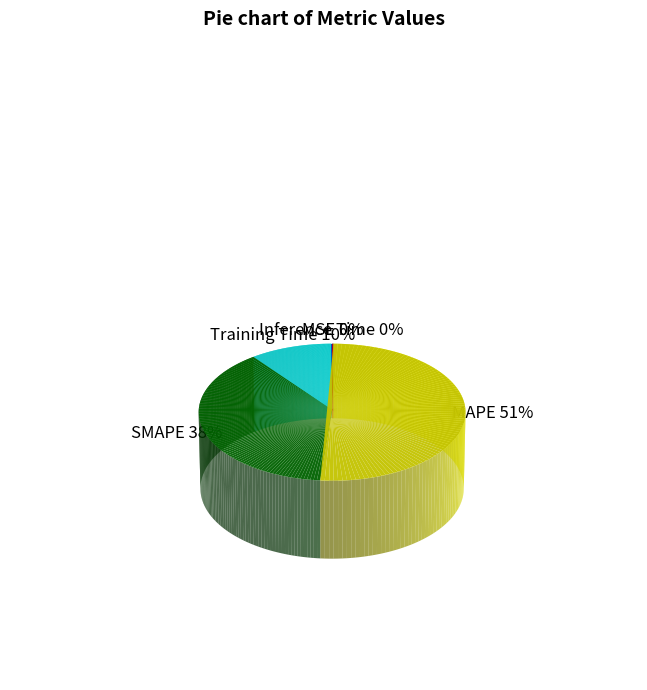

What percentage is NOT represented by MAPE?

48.8%